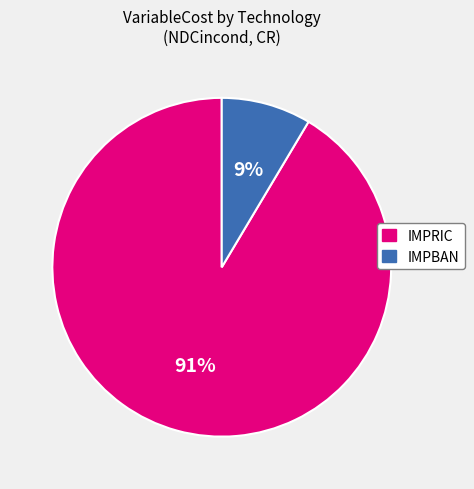

Between IMPBAN and IMPRIC, which is larger?

IMPRIC